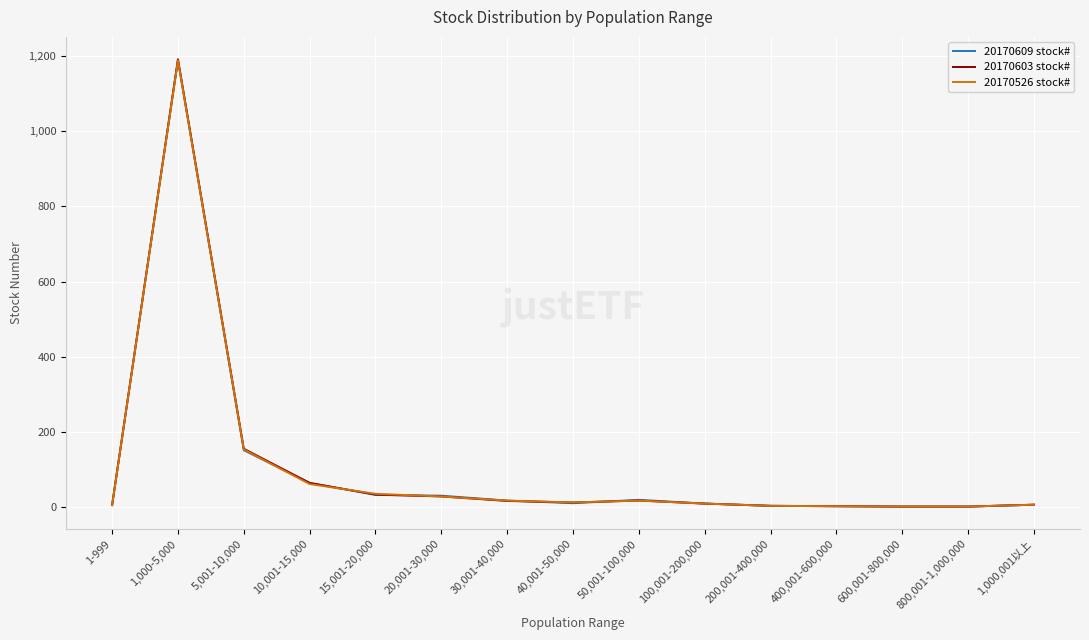

At which category does the chart reach its peak across all series?

1,000-5,000